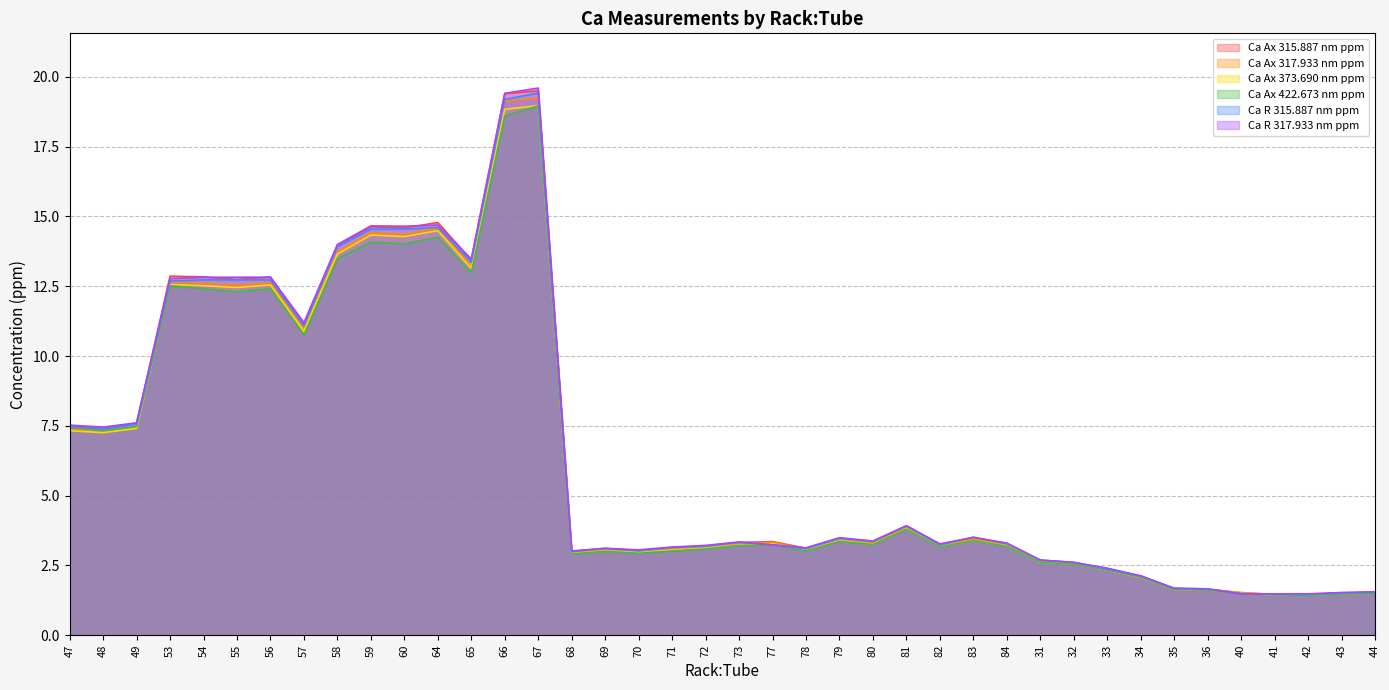

Is it true that Ca R 315.887 nm ppm equals 2.7 at 31?

True